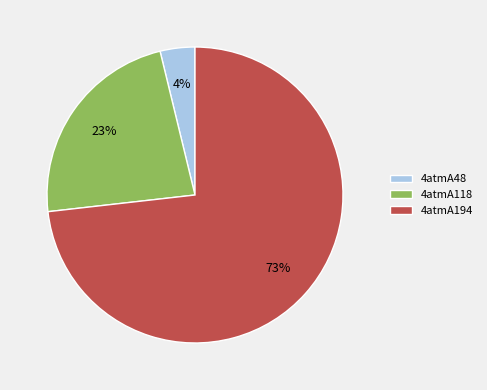

Do 4atmA118 and 4atmA48 together represent more than half of the pie?

No